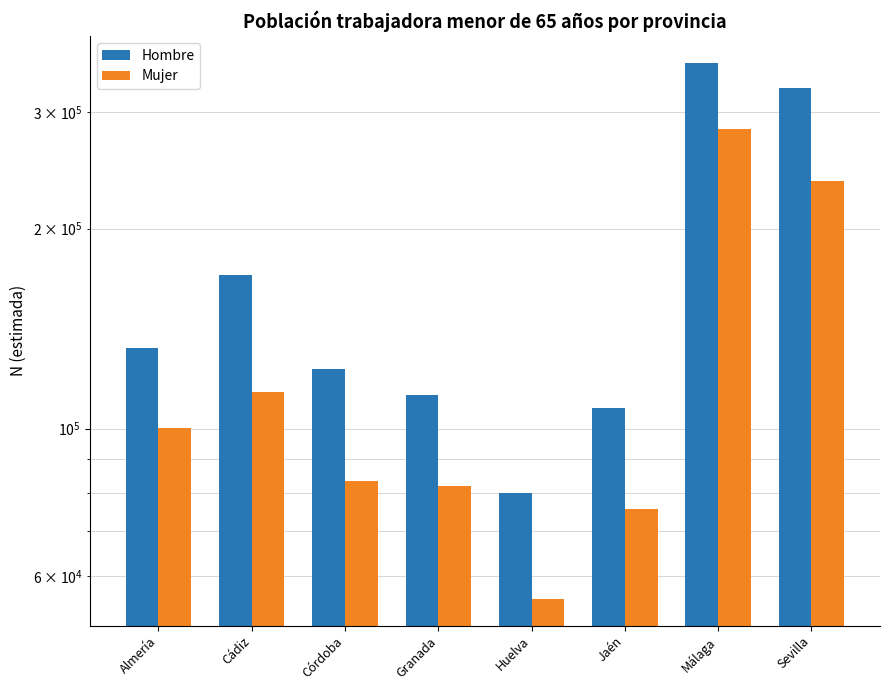

Is the value of Mujer at Granada greater than the value of Hombre at Granada?

No